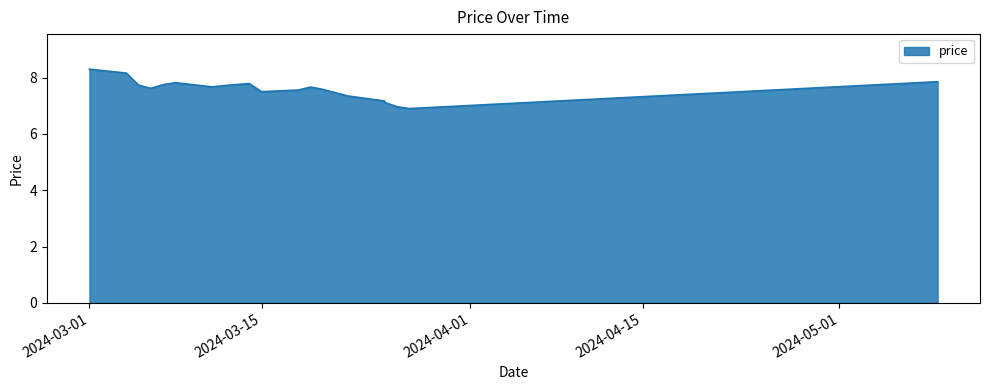

Is it true that the value at 2024-03-20 is 7.6?

True